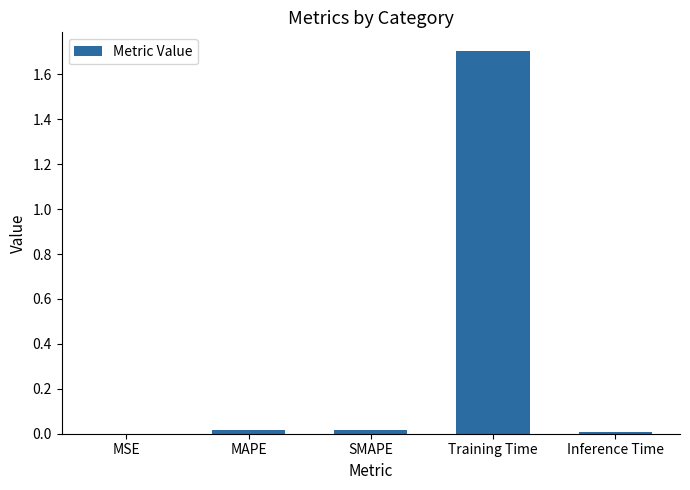

Which has a higher value, MSE or Training Time?

Training Time